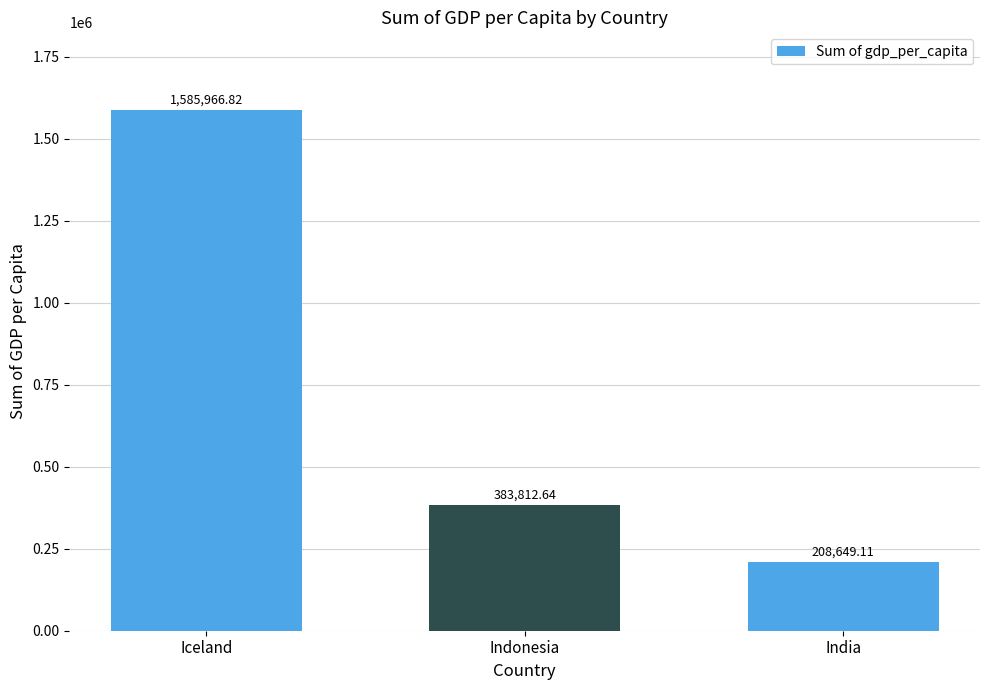

List the labels in order of value, largest first.

Iceland, Indonesia, India